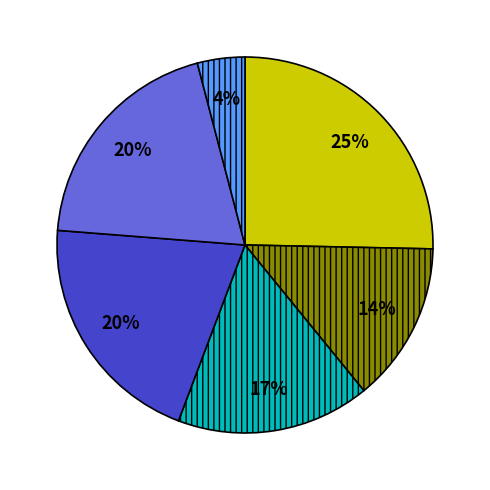

Is there a majority slice in this chart?

No